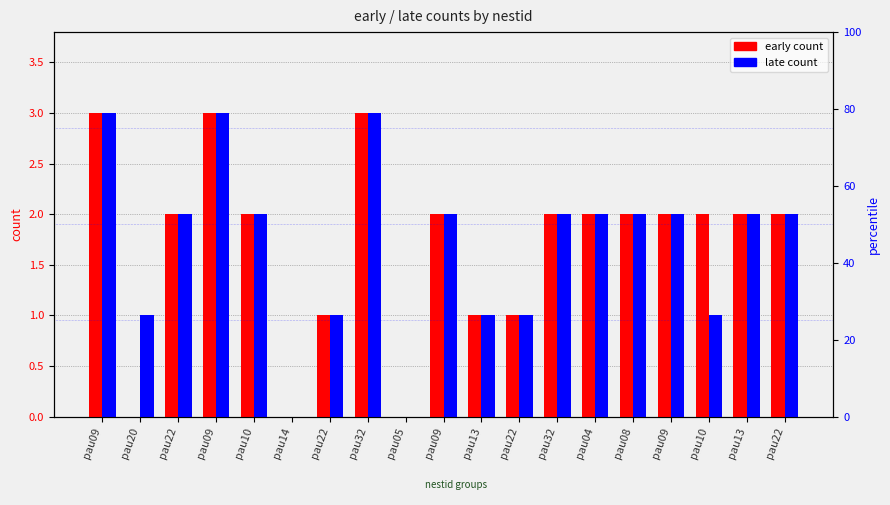

What is the value of the early bar at the 12th from the left?

2